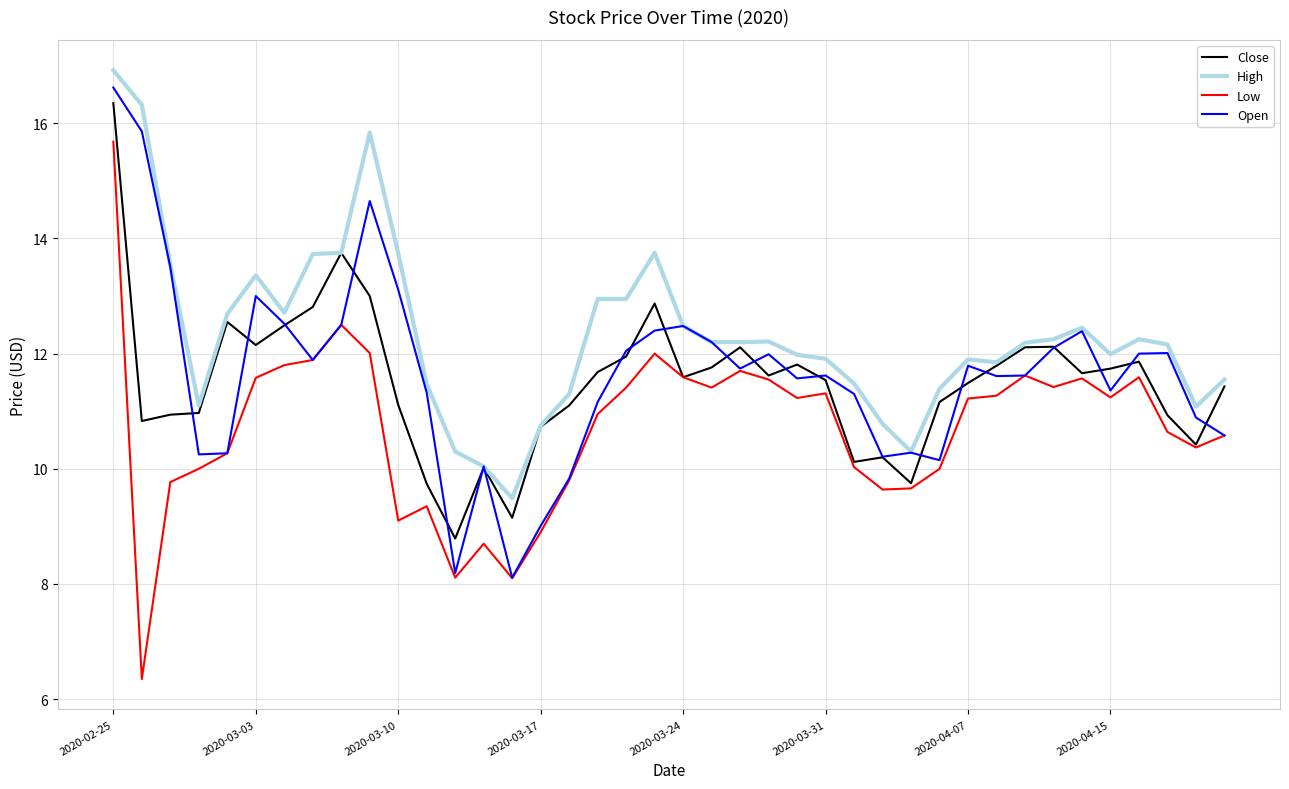

True or false: Low and High intersect in this chart.

False